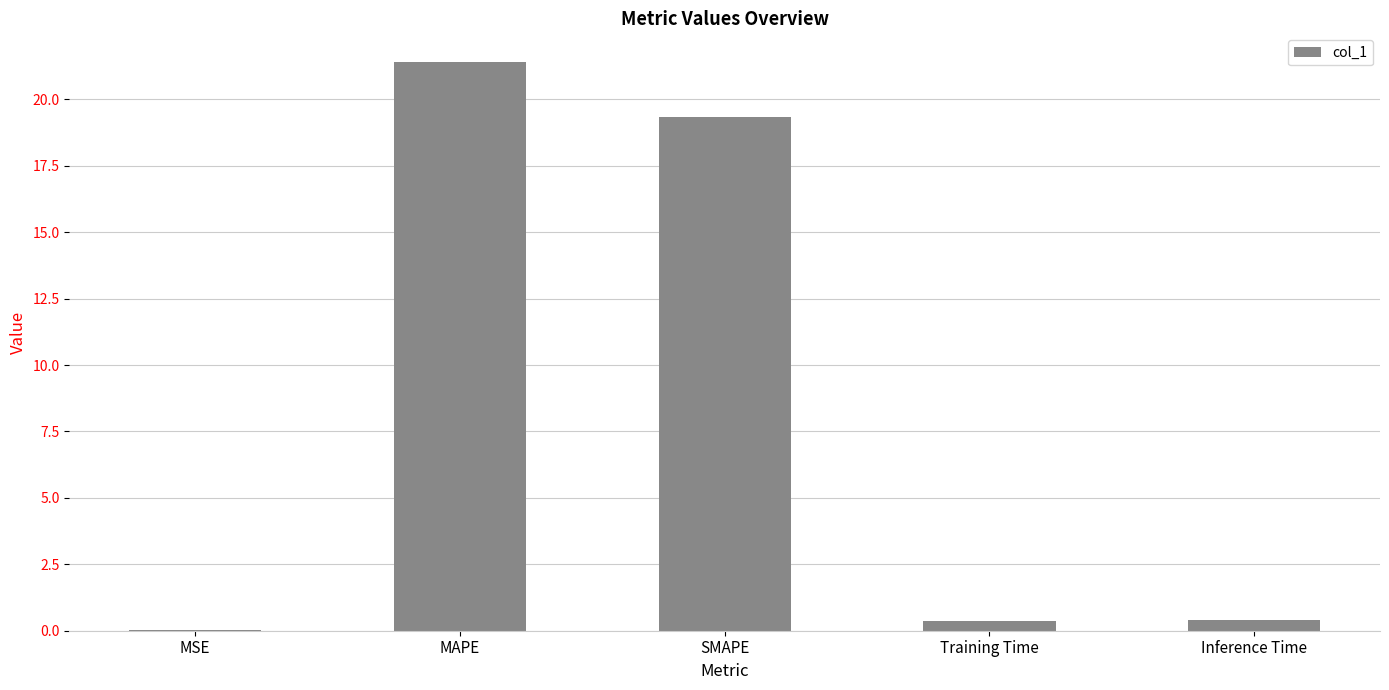

Is it true that the value at MSE is 0.0?

True